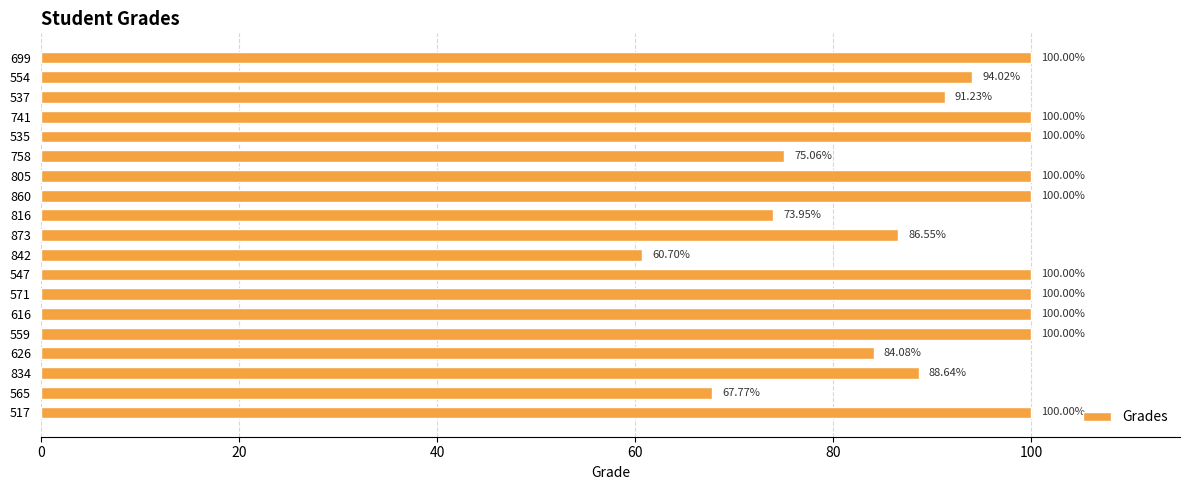

Which has a higher value, 626 or 873?

873